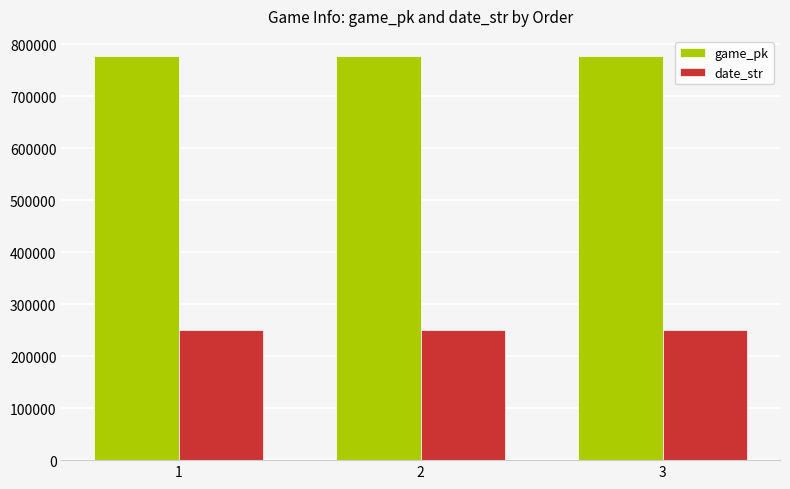

What is the value of the date_str bar at the 2nd from the left?

250702